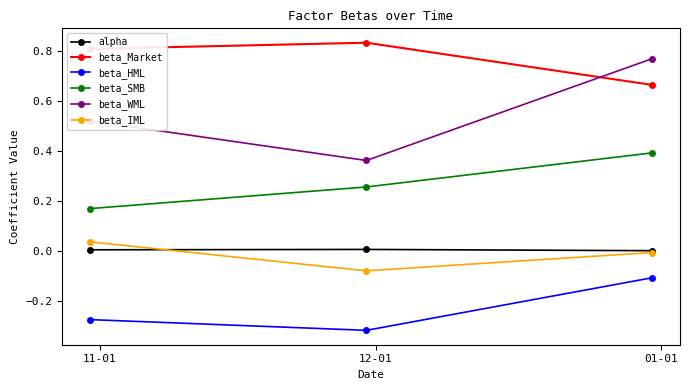

Rank the series by their maximum value, from lowest to highest.

beta_HML, alpha, beta_IML, beta_SMB, beta_WML, beta_Market